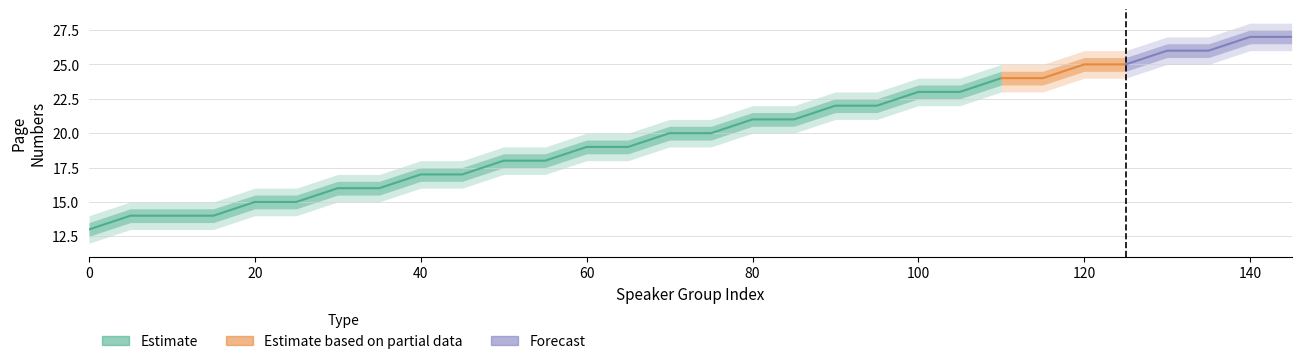

What is the difference between the second highest and second lowest values in the pageNumbers series?

13.0